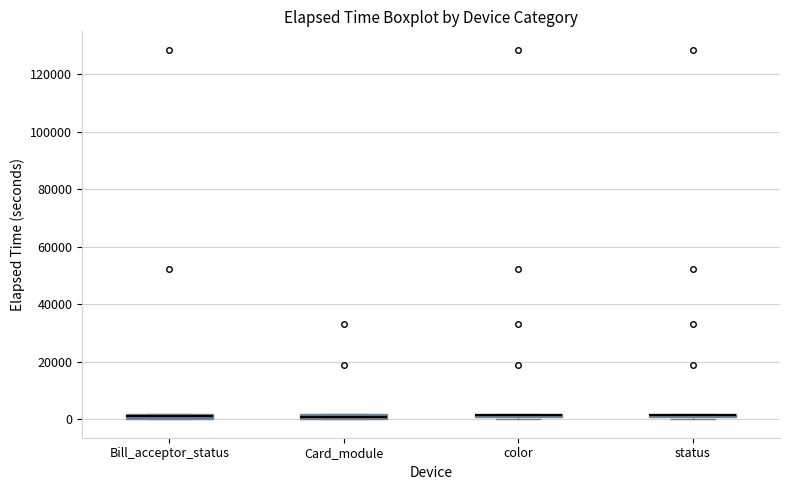

Where is the upper edge of the box for Bill_acceptor_status on the y-axis? The values are not printed on the chart, so give them approximately, as read against the axis.

2000